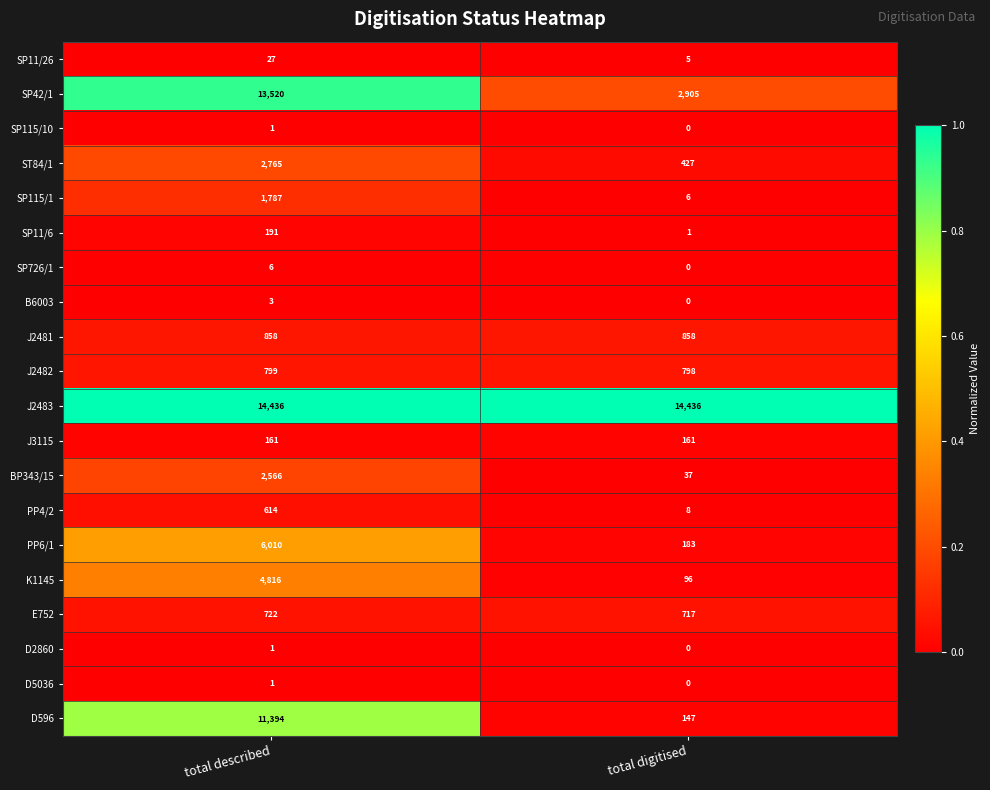

What is the sum of all SP11/6 values?

192